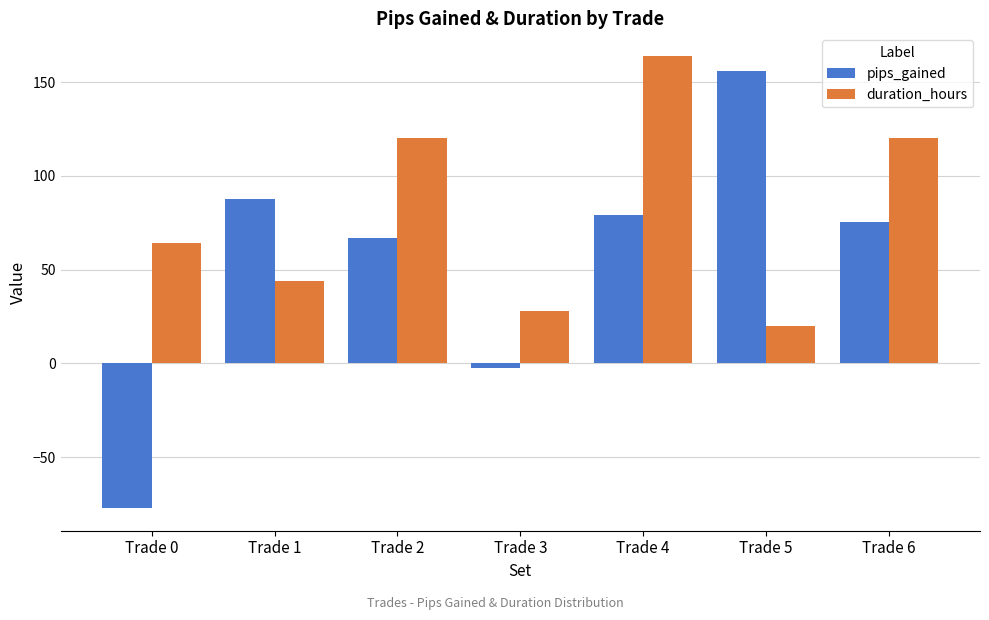

What is the sum of all pips_gained values?

385.0